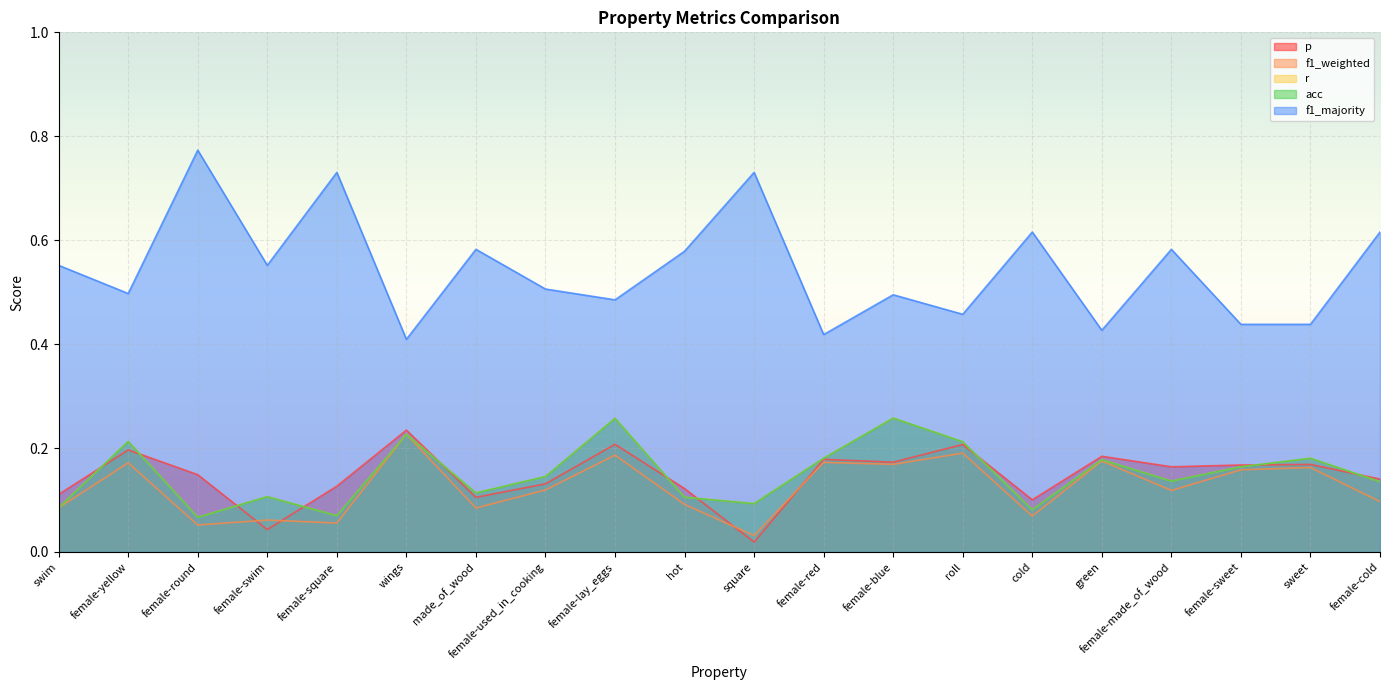

How many interior local valleys does the f1_weighted series have?

7